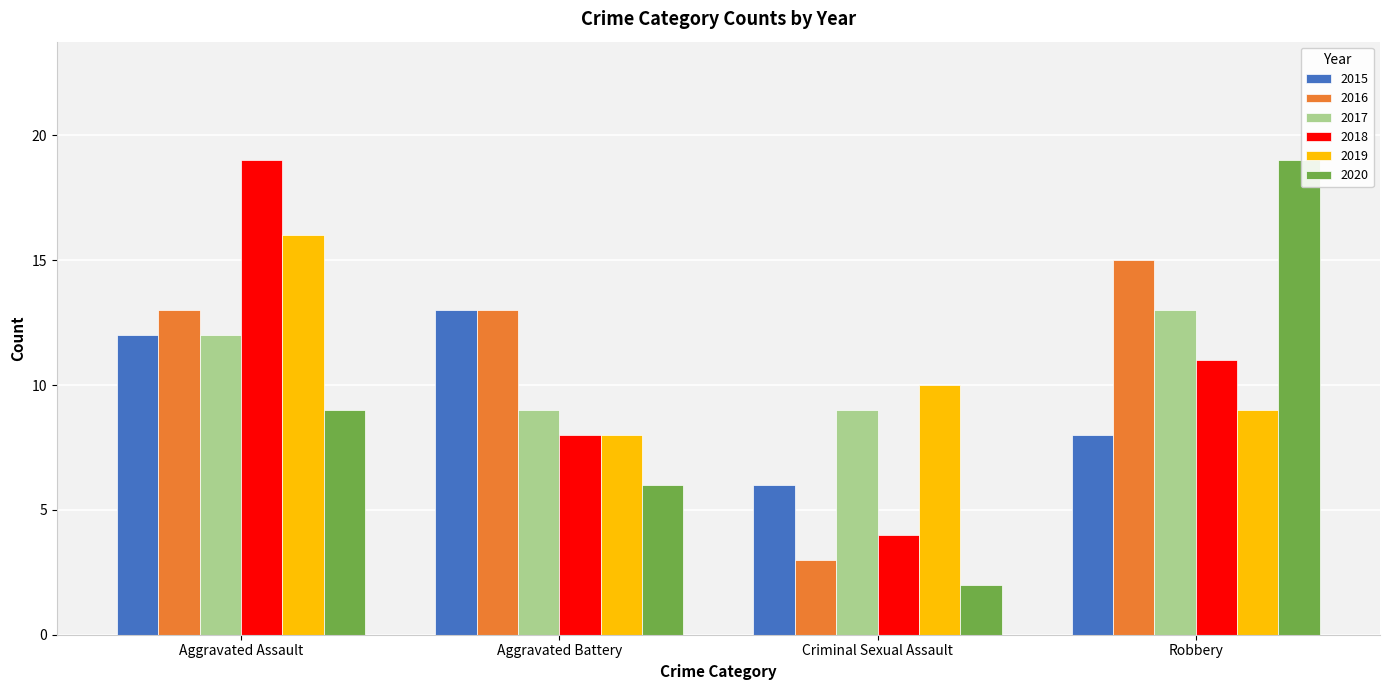

Reading left to right, extract all data points from this chart.

2015: 12	13	6	8
2016: 13	13	3	15
2017: 12	9	9	13
2018: 19	8	4	11
2019: 16	8	10	9
2020: 9	6	2	19